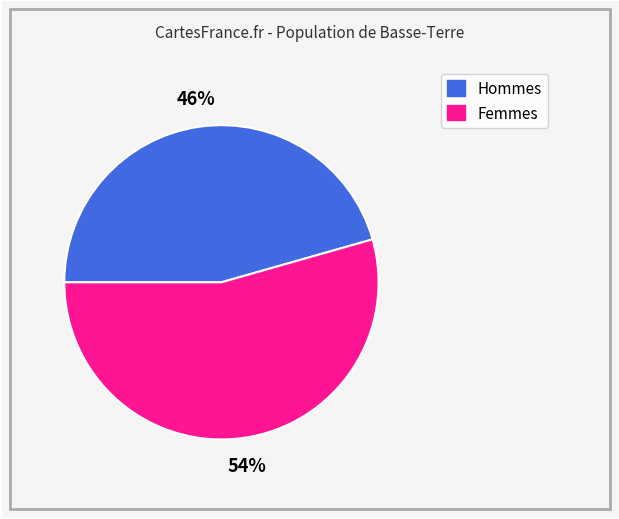

Is there a majority slice in this chart?

Yes